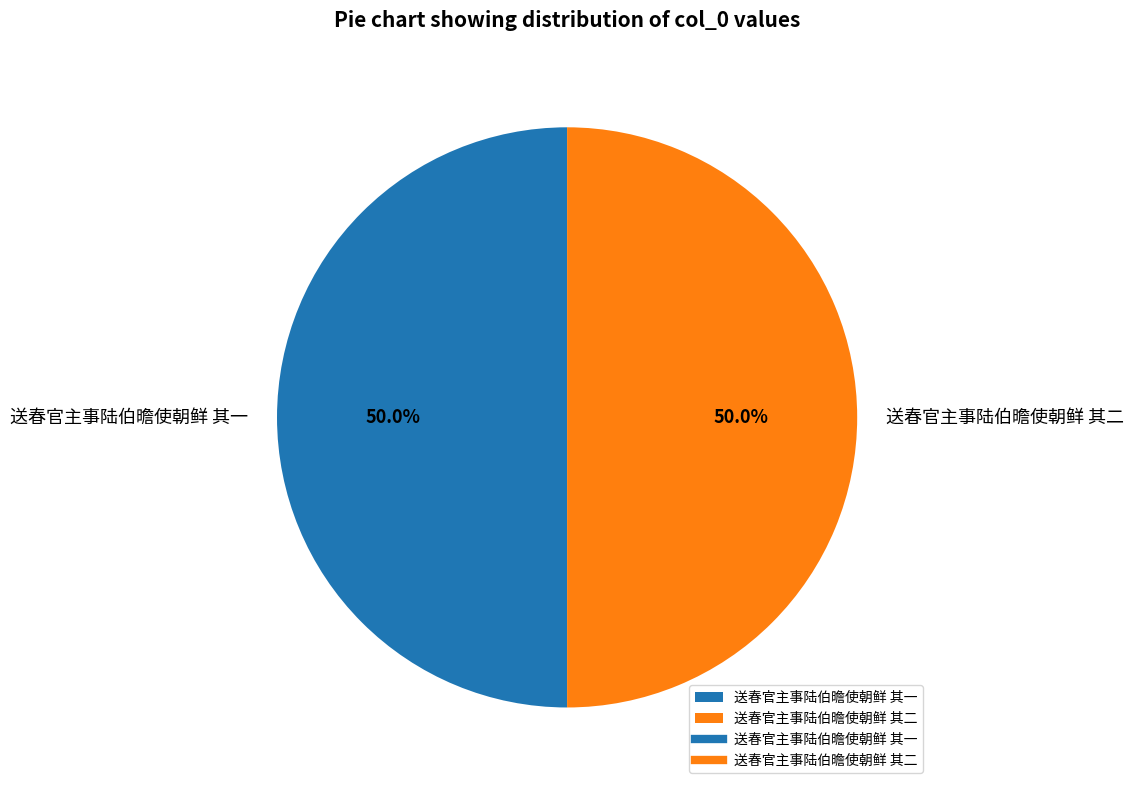

To the nearest percent, what portion does 送春官主事陆伯曕使朝鲜 其一 represent?

50%